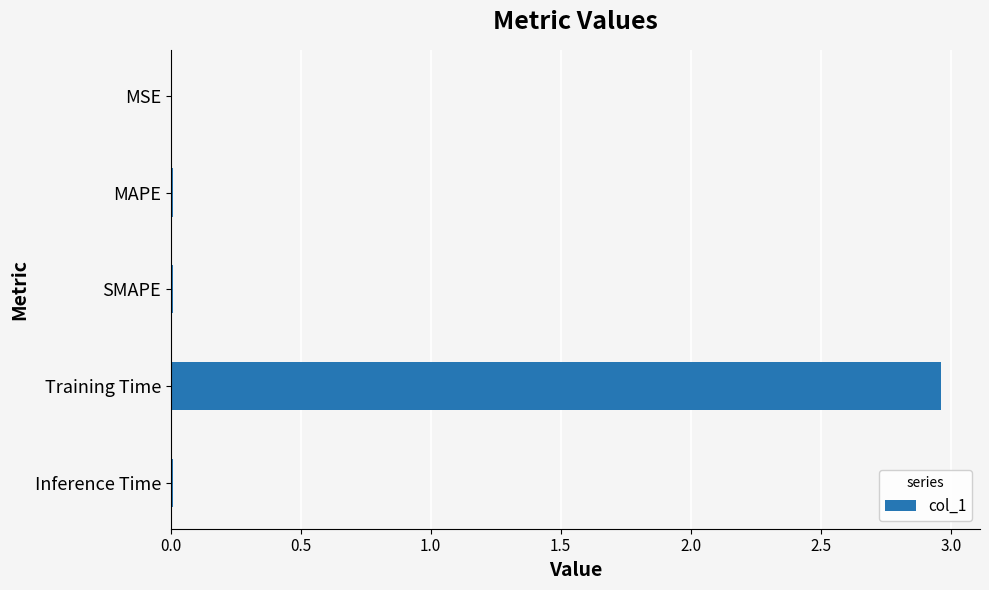

Are the bars horizontal?

Yes